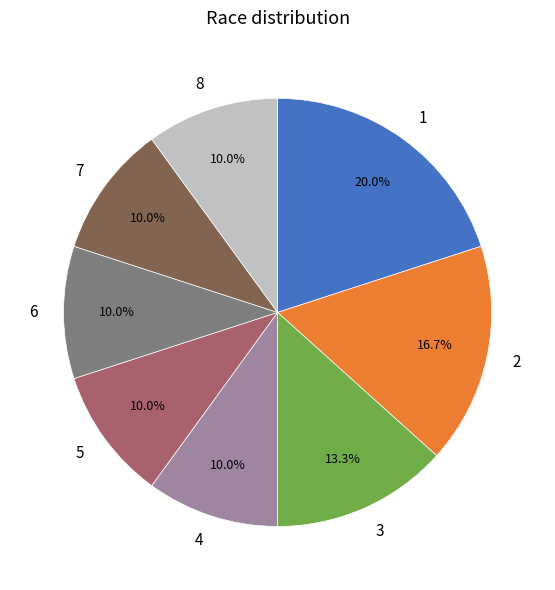

Combined, what portion of the pie is 3 and 1?

33.3%